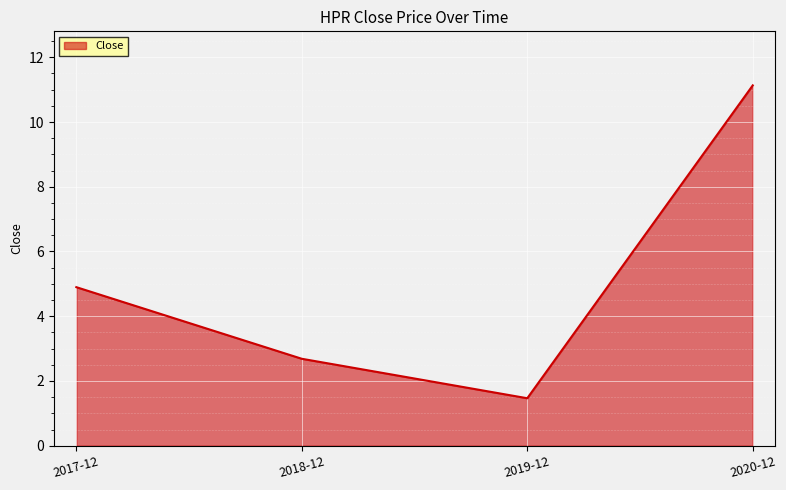

At which category does the data reach its first local valley?

2019-12